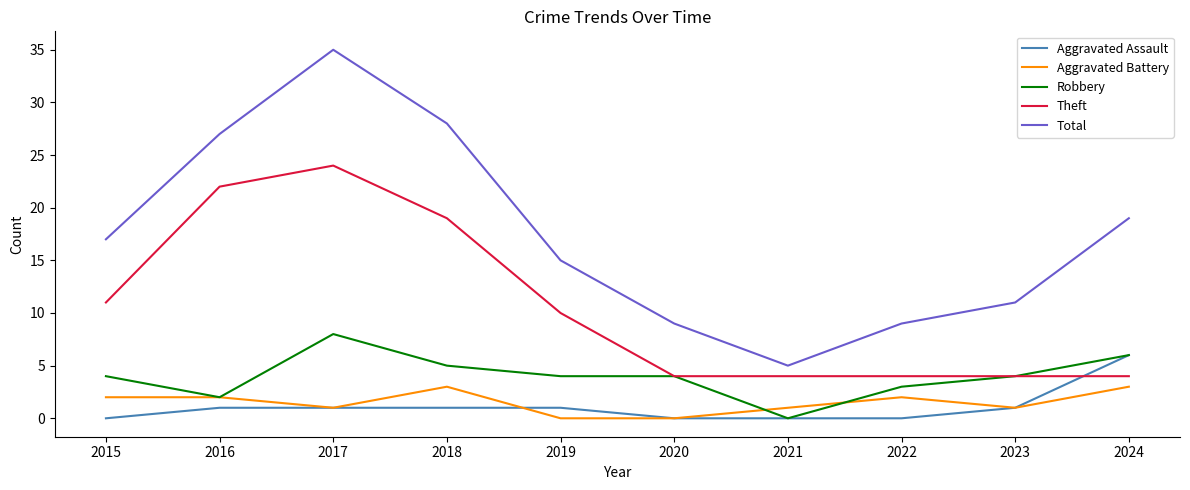

What is the spread (max minus min) of values at 2024?

16